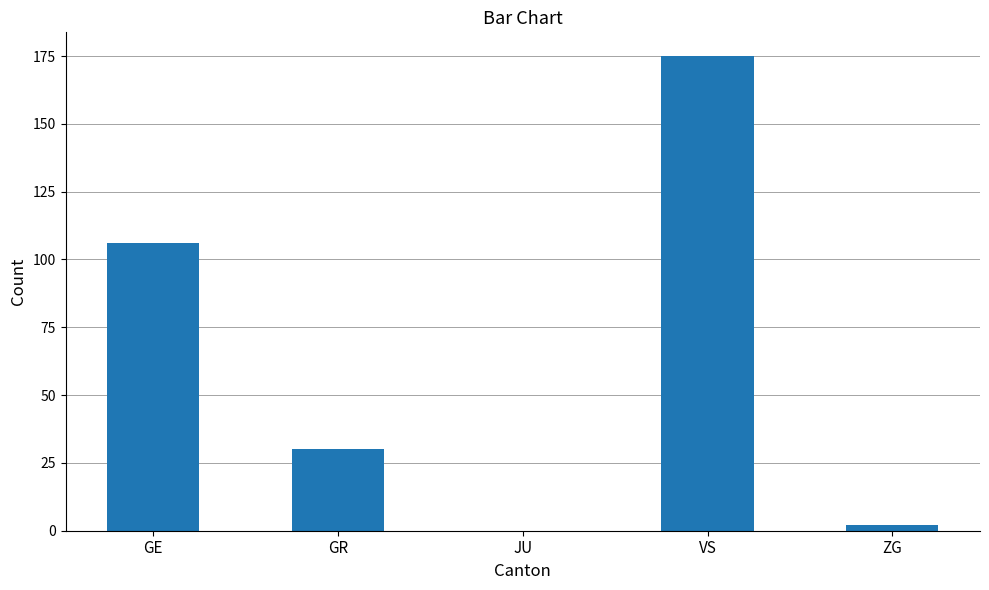

How many data points does each series have?

5